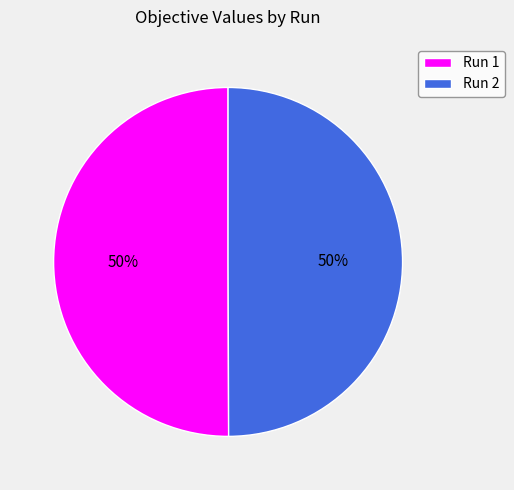

Combined, do Run 2 and Run 1 account for over 50%?

Yes